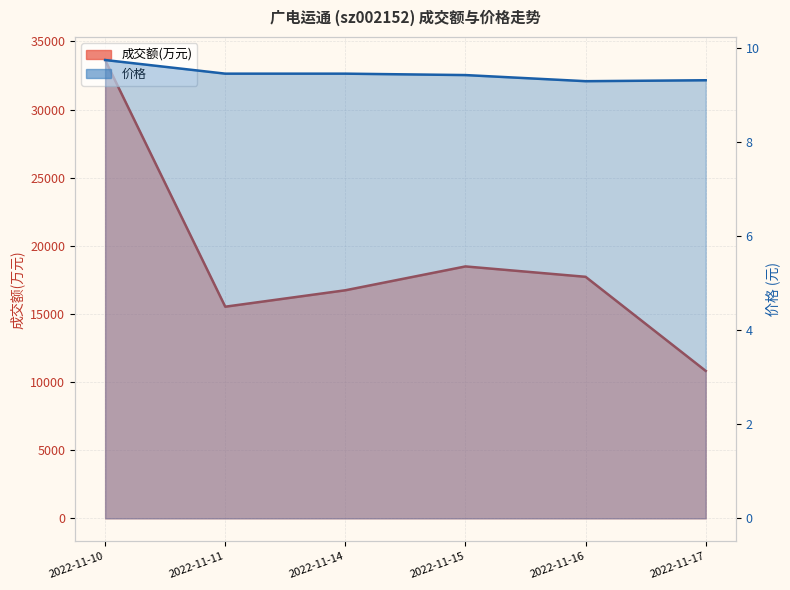

The value of 价格 at 2022-11-14 is 3.6. True or false?

False